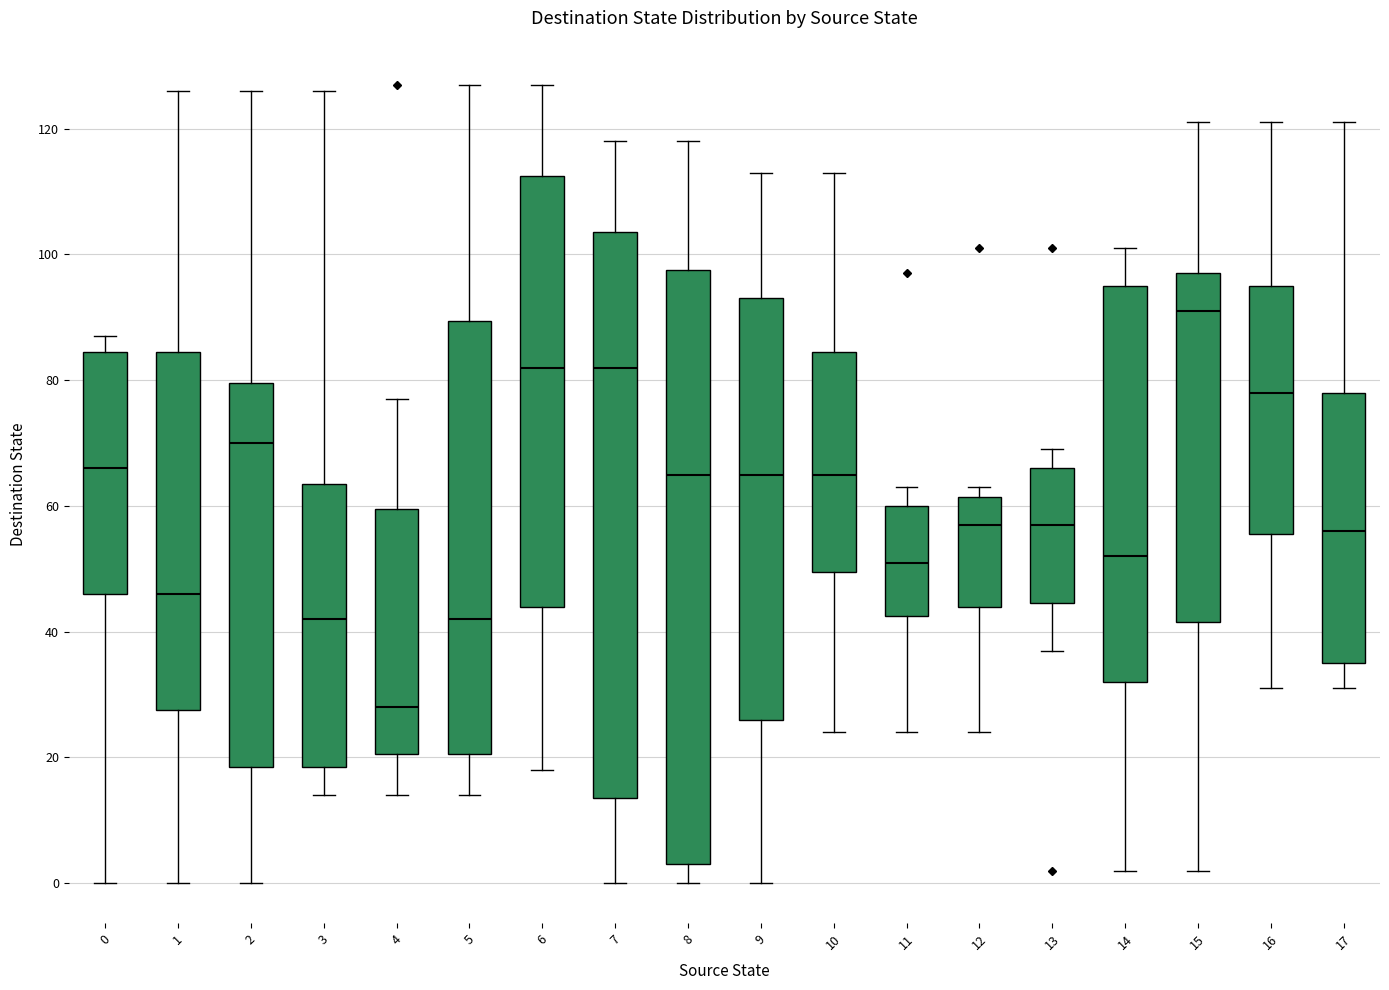

Which box is the tallest, from its lower edge to its upper edge?

8